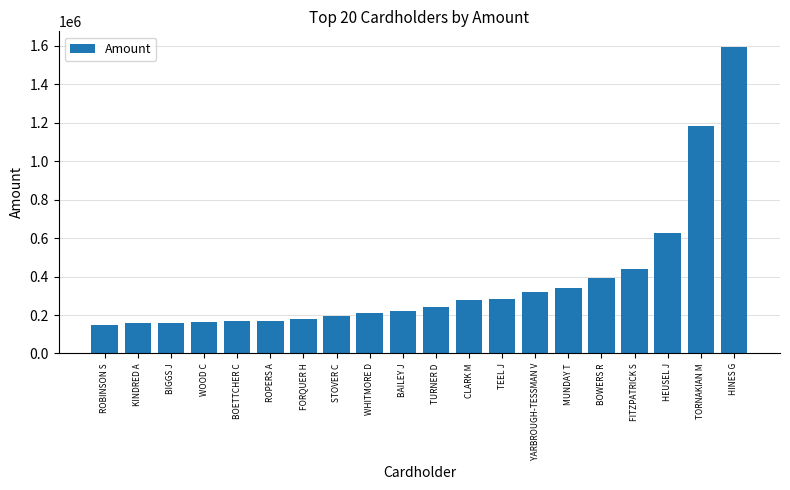

What is the maximum value shown in the chart?

1595302.3